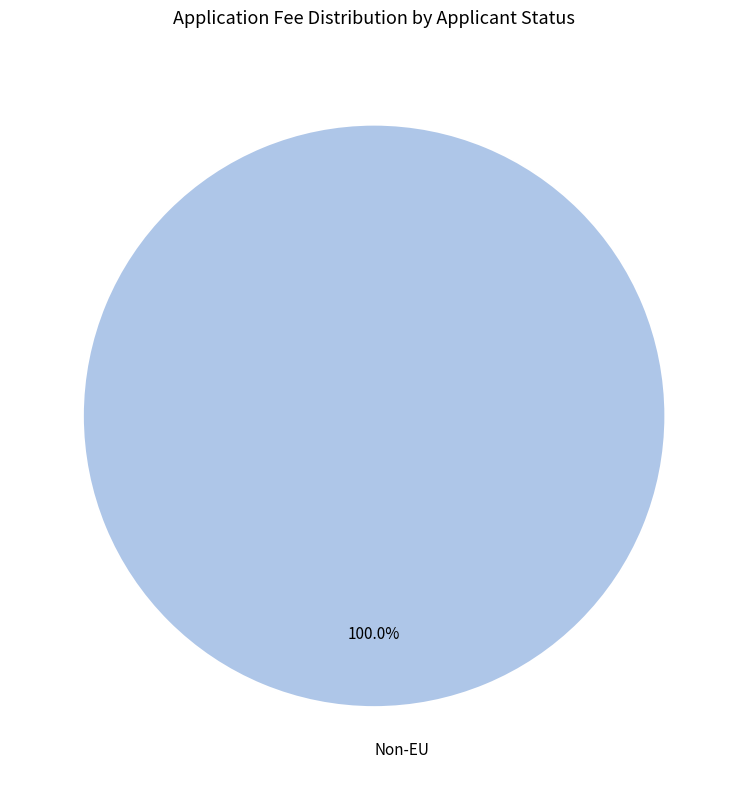

How many segments does this pie chart have?

1